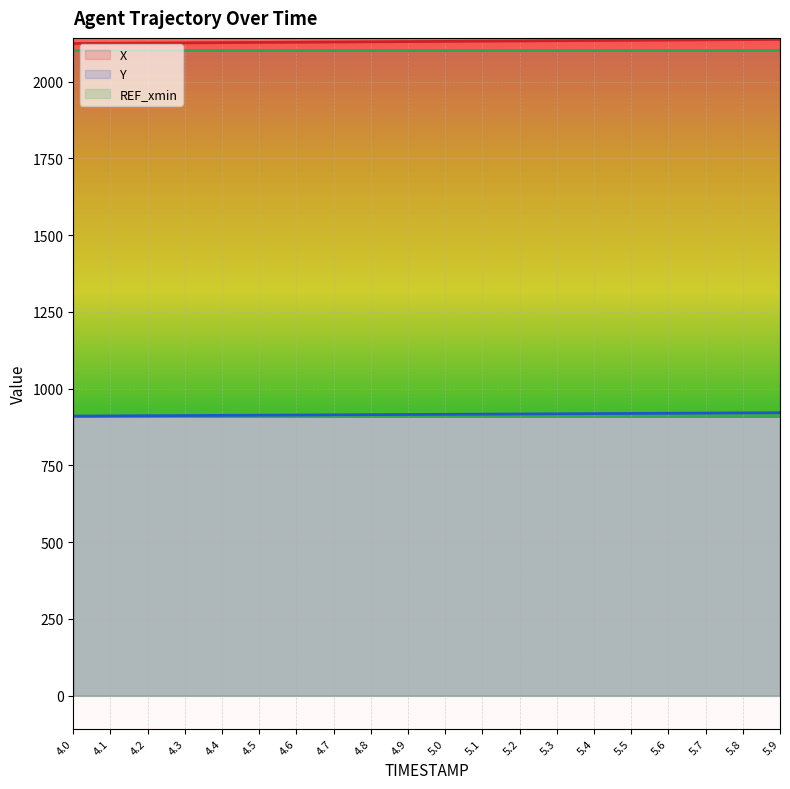

True or false: Y and X cross at least once.

False